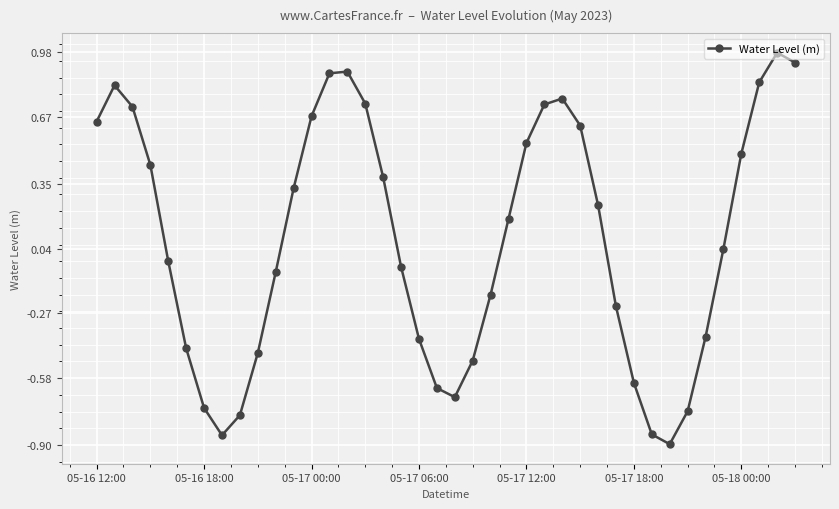

What is the difference between the second highest and minimum values?

1.8